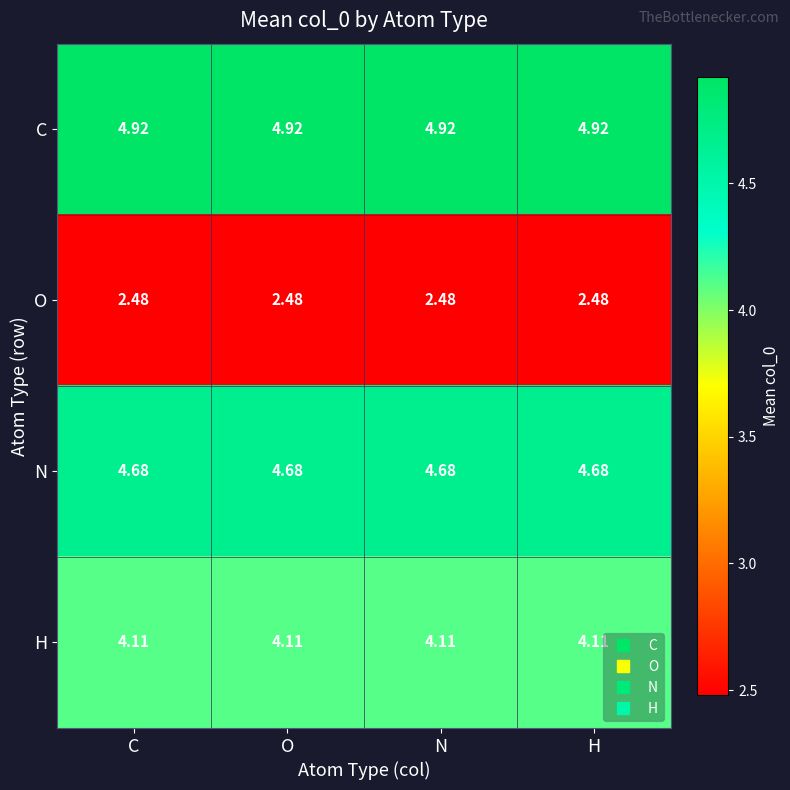

At H, list the series in order from largest to smallest.

C, N, H, O